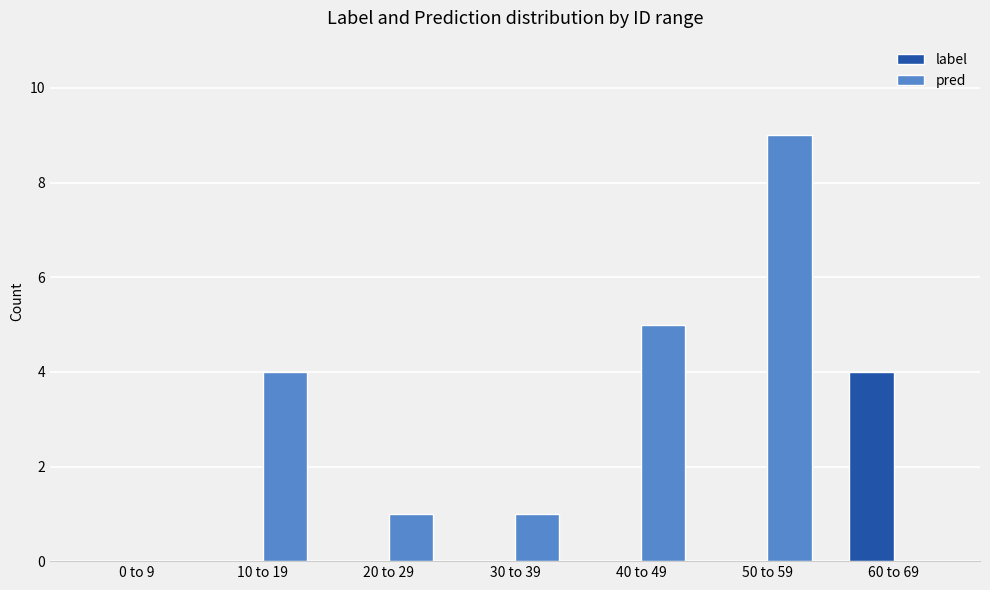

Is it true that pred equals 9 at 40 to 49?

False